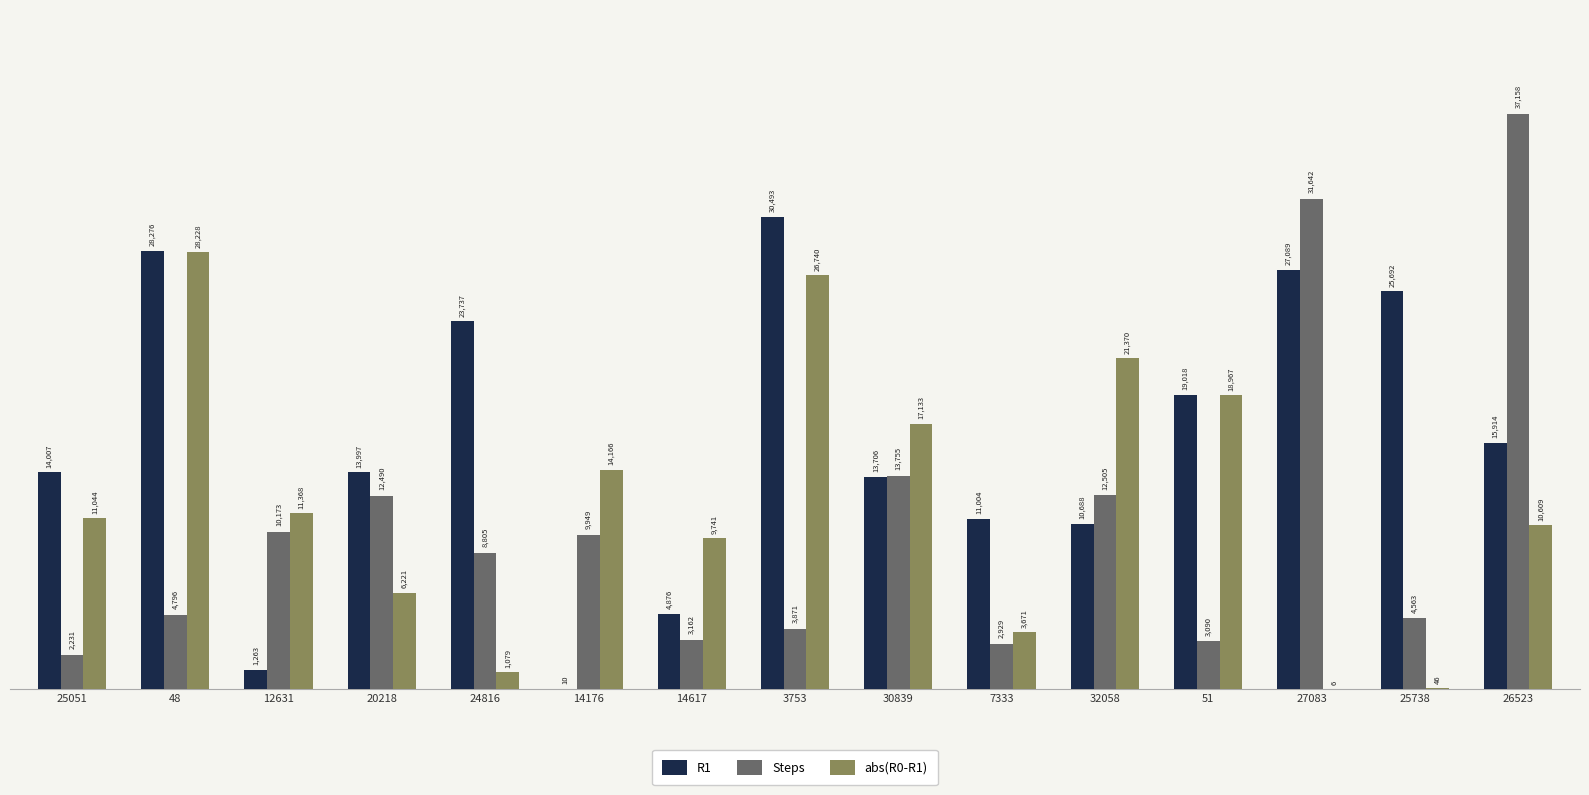

At which label is abs(R0-R1) closest to 14117?

14176